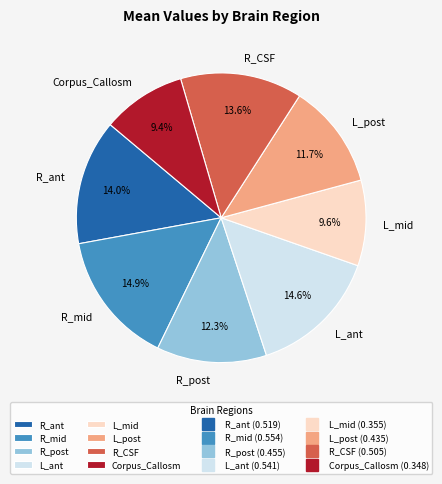

What percentage is the L_post slice, to the nearest percent?

12%